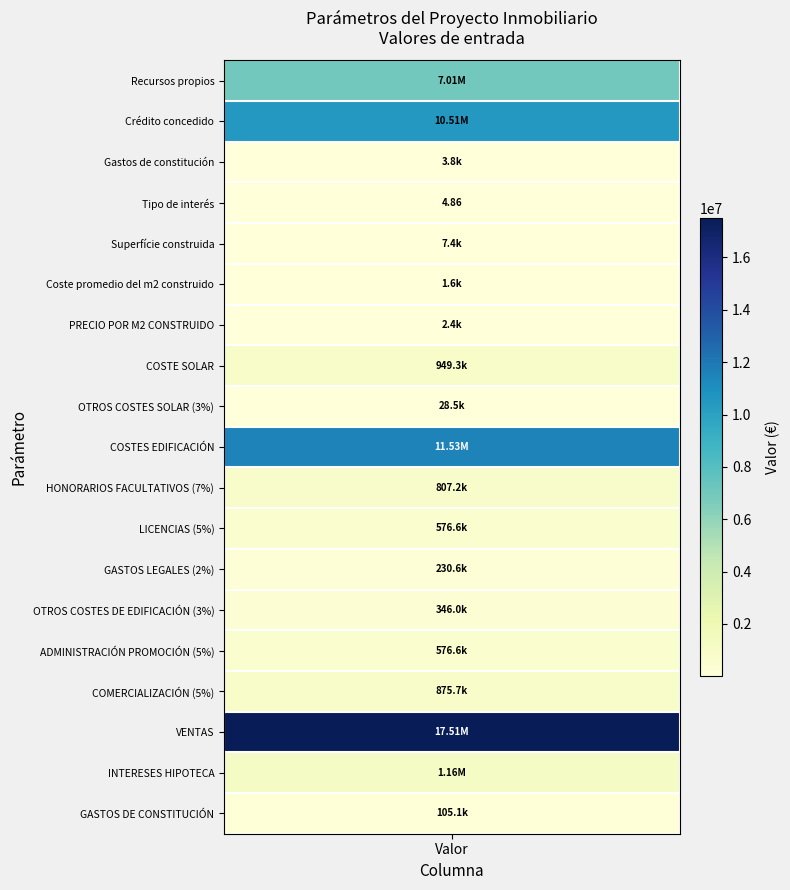

Is it true that the value at INTERESES HIPOTECA is 1155962.1?

True